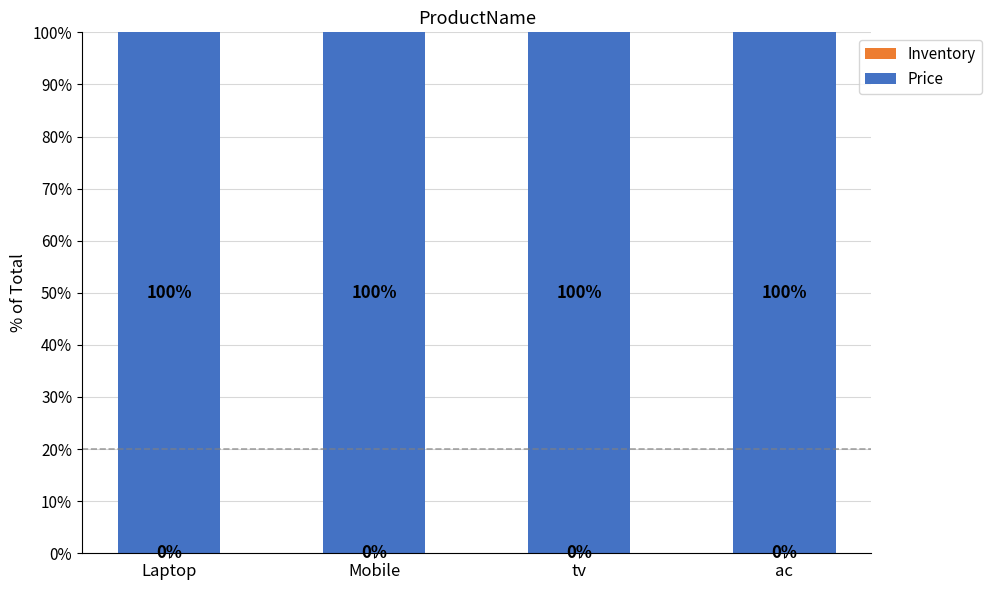

What is the total value across all series at Laptop?

100.0